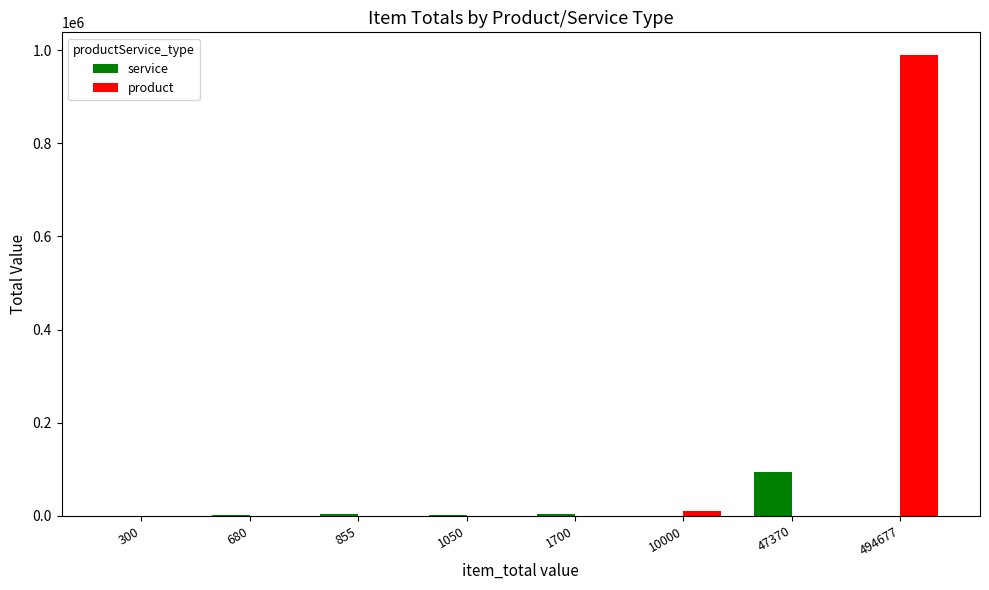

At which label is product closest to 494677?

10000